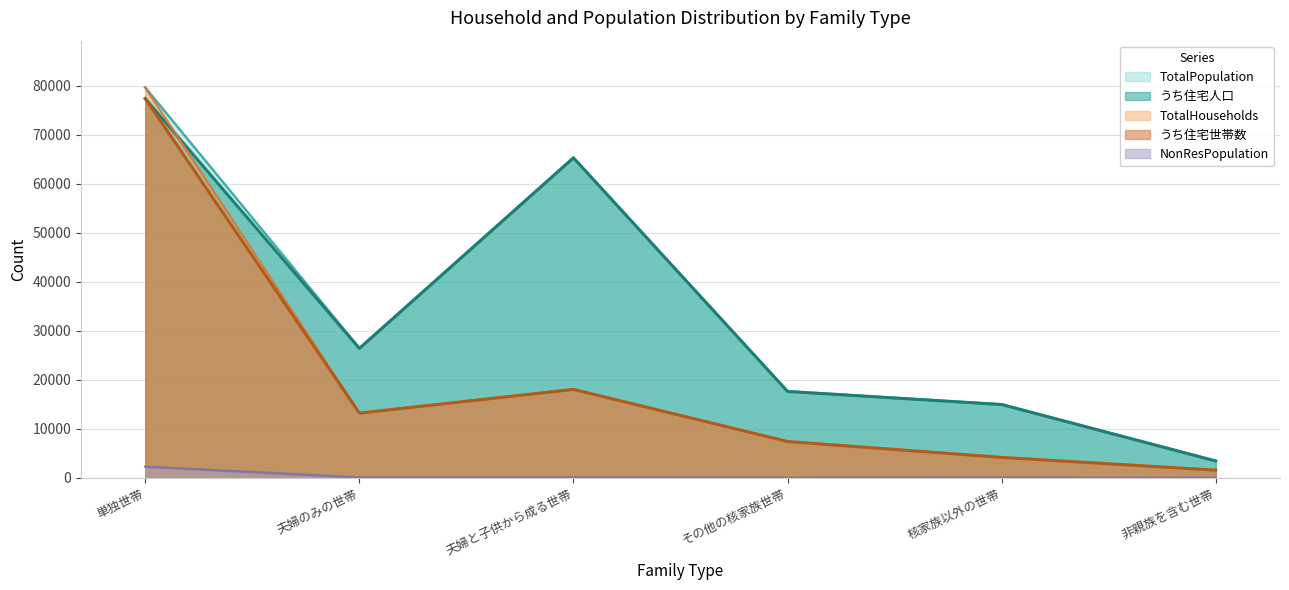

Is the value of NonResPopulation at 非親族を含む世帯 greater than the value of TotalHouseholds at 核家族以外の世帯?

No